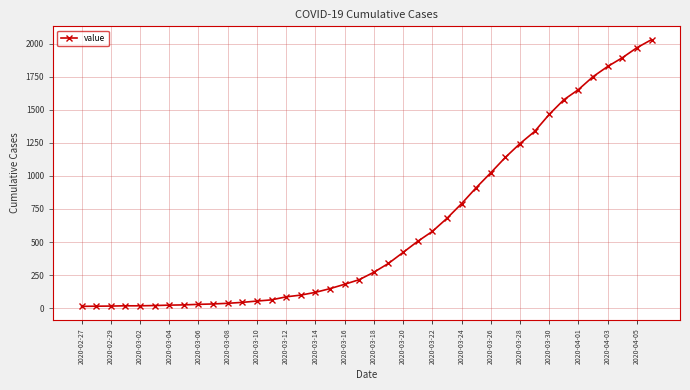

What is the average value?

616